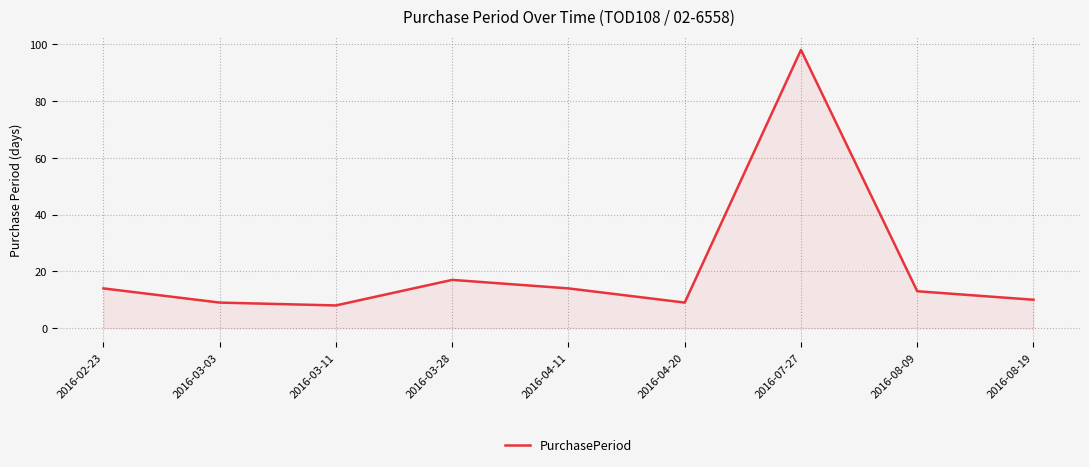

Where is the data nearest to the value 53?

2016-03-28